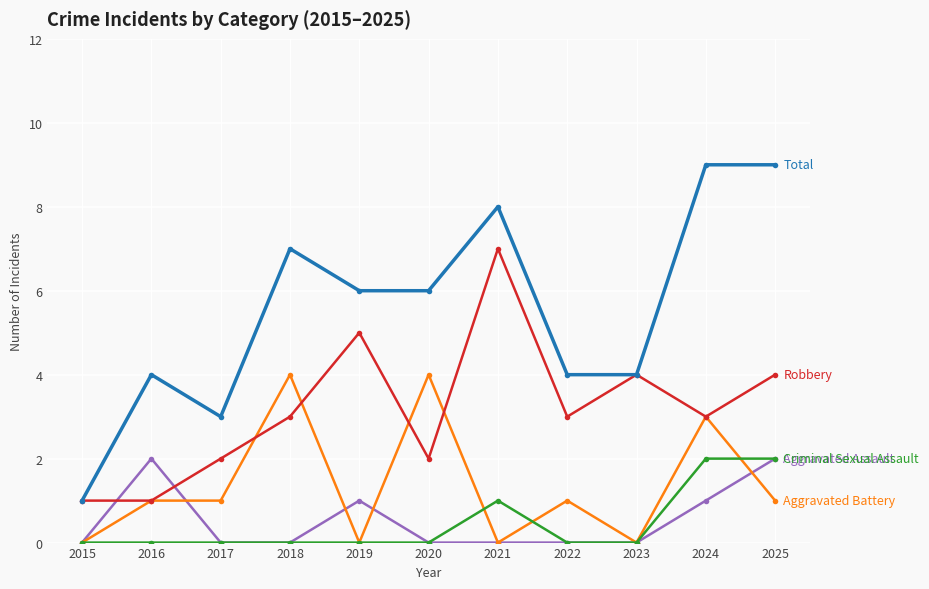

What is the total value across all series at 2019?

12